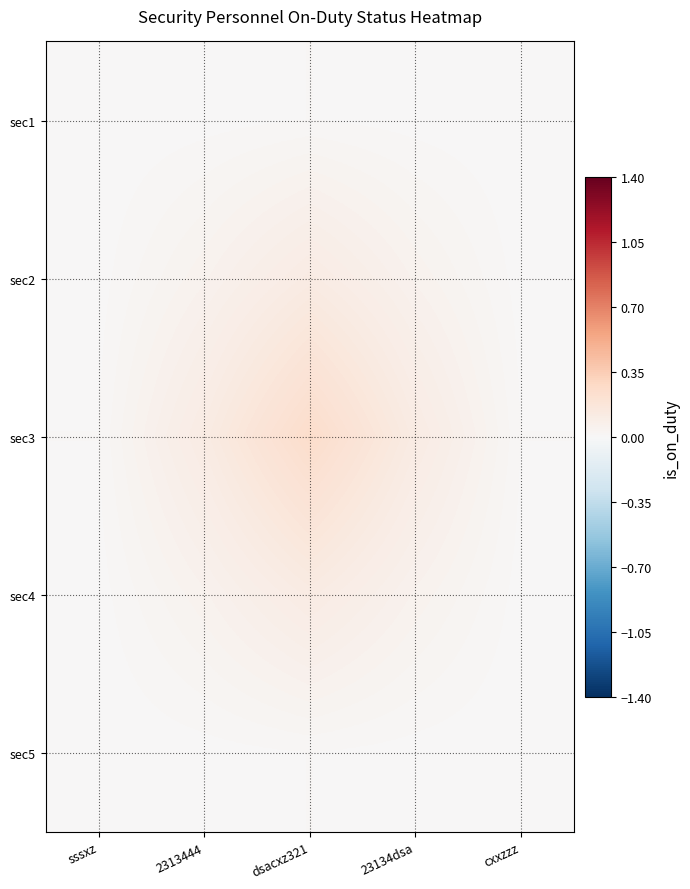

Rank the series by their maximum value, from highest to lowest.

sec3, sec2, sec4, sec1, sec5